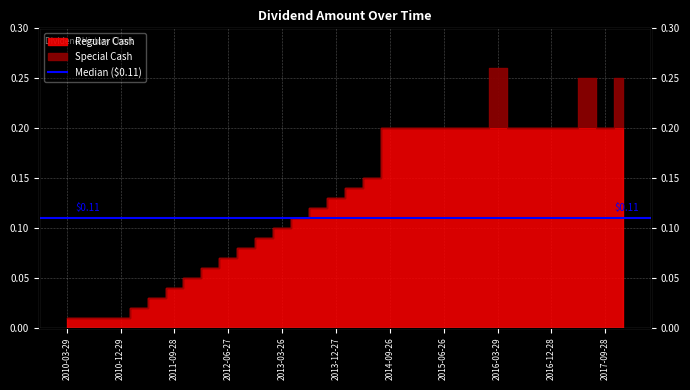

What is the label of the 15th point from the left?

2013-09-26